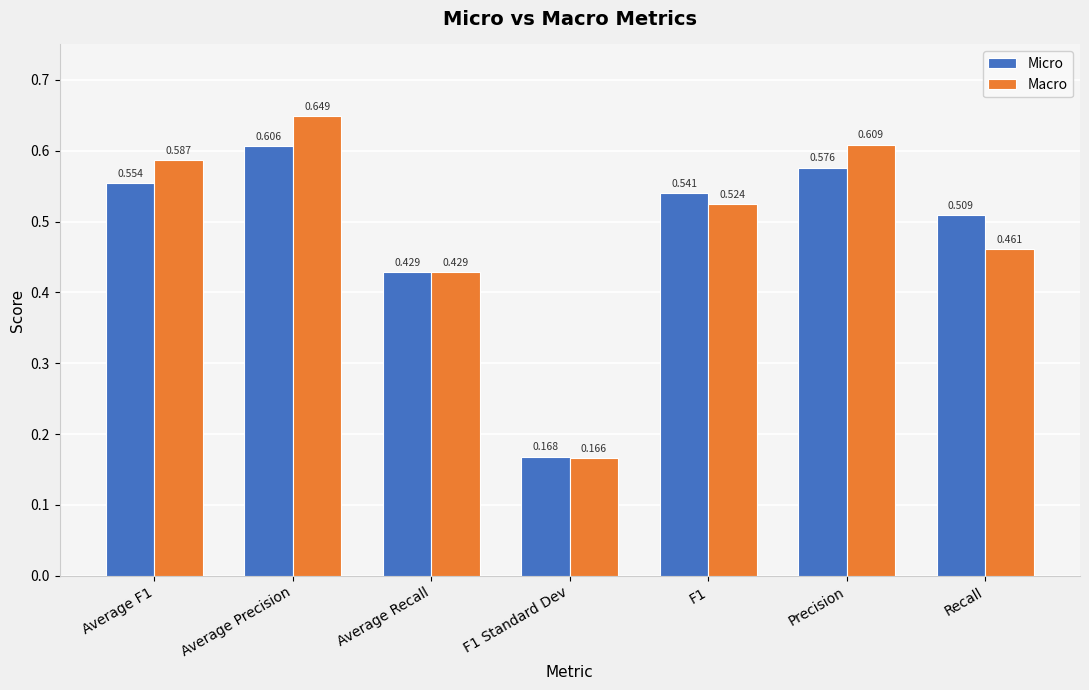

Which series changed the most between Average Recall and Precision?

Macro